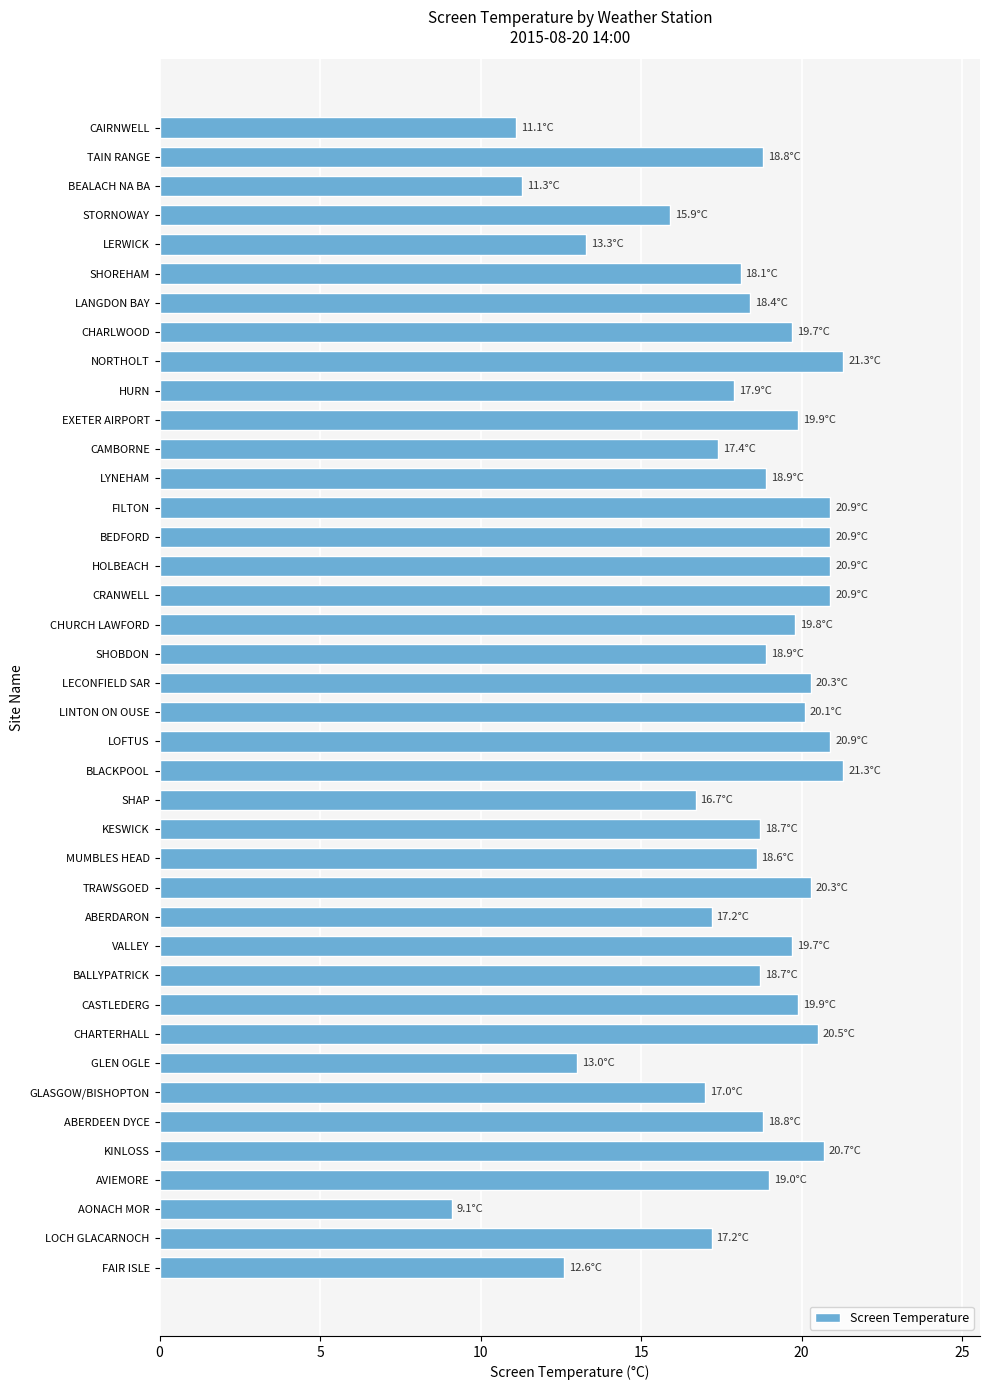

What is the difference between the maximum and minimum values?

12.2